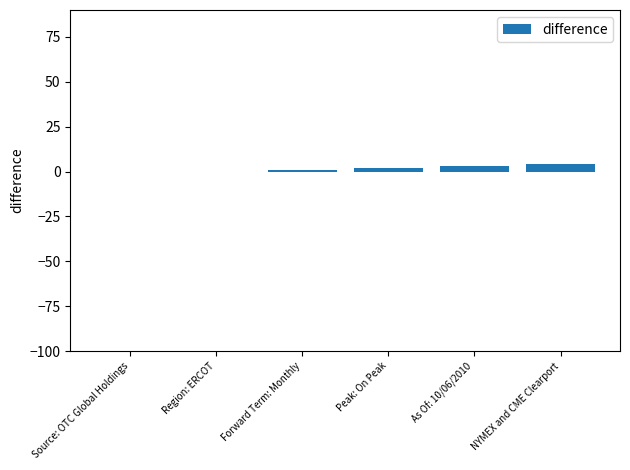

The chart shows a value of 3 at As Of: 10/06/2010. True or false?

True